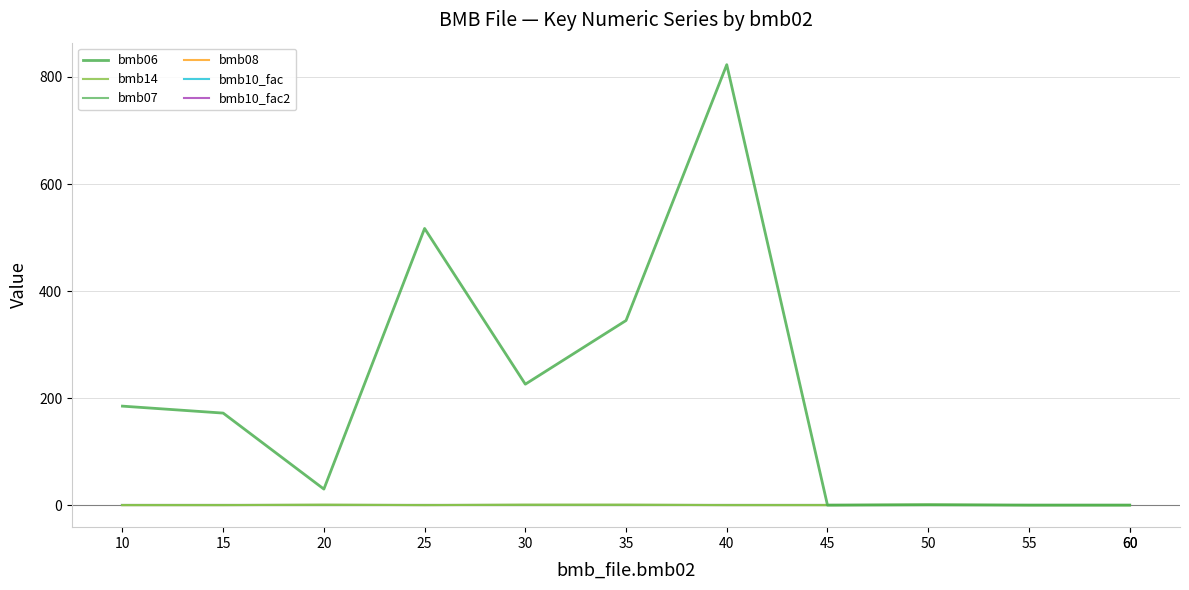

Reading right to left, list all the values displayed in this chart.

bmb06: 0.0	0.0	0.0	0.7	0.0	823.0	345.0	226.0	517.0	30.0	172.0	185.0
bmb14: 0.0	0.0	0.0	1.0	0.0	0.0	1.0	1.0	0.0	1.0	0.0	0.0
bmb07: 1.0	1.0	1.0	1.0	1.0	1.0	1.0	1.0	1.0	1.0	1.0	1.0
bmb08: 0.0	0.0	0.0	0.0	0.0	0.0	0.0	0.0	0.0	0.0	0.0	0.0
bmb10_fac: 1.0	1.0	1.0	1.0	1.0	1.0	1.0	1.0	1.0	1.0	1.0	1.0
bmb10_fac2: 1.0	1.0	1.0	1.0	1.0	1.0	1.0	1.0	1.0	1.0	1.0	1.0